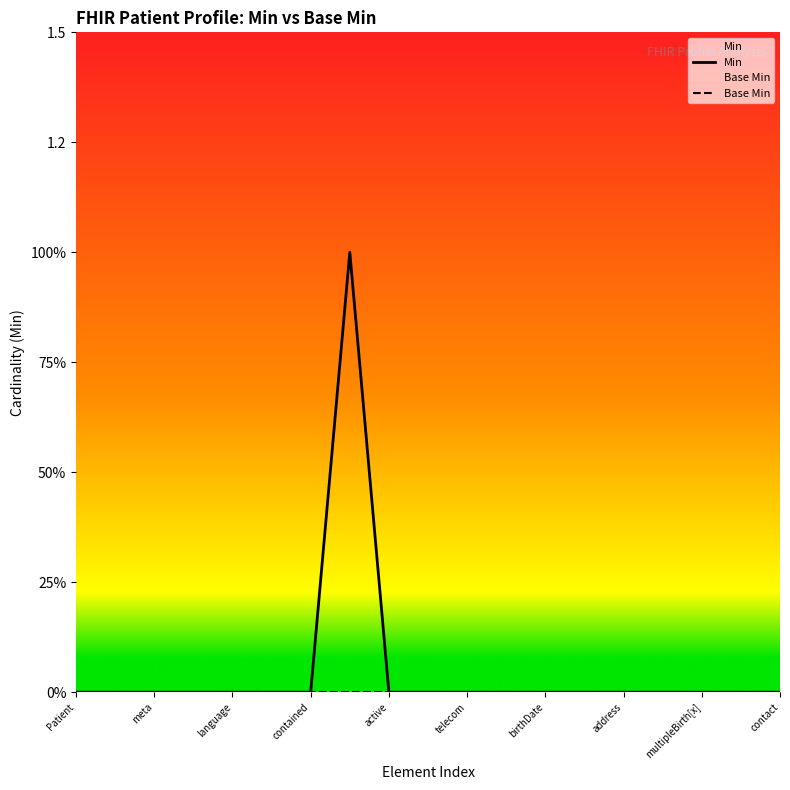

True or false: Min and Base Min intersect in this chart.

False